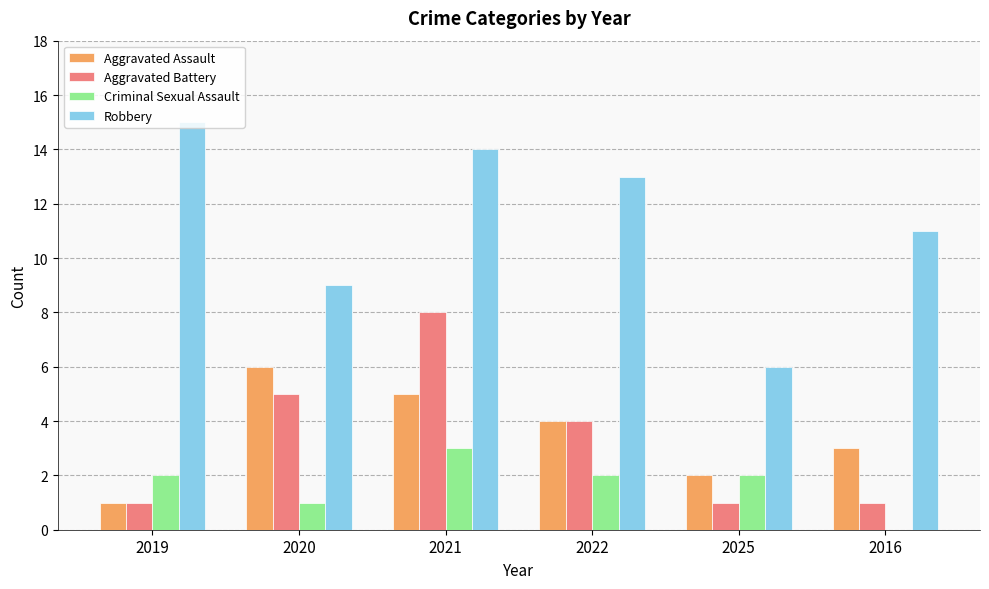

Which series has the widest spread of values?

Robbery